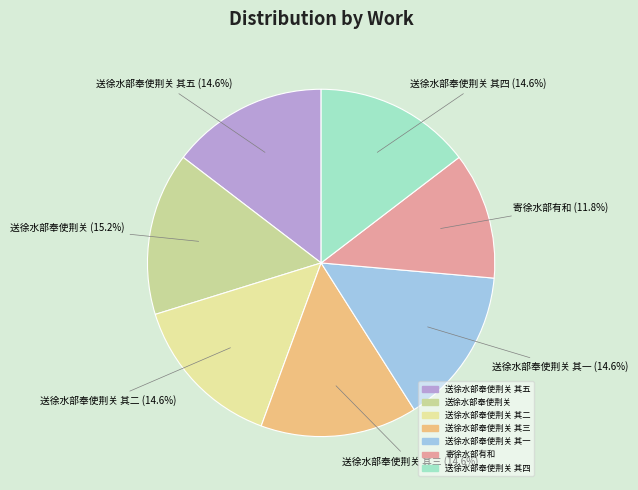

Rank the categories by value from lowest to highest.

寄徐水部有和, 送徐水部奉使荆关 其一, 送徐水部奉使荆关 其二, 送徐水部奉使荆关 其三, 送徐水部奉使荆关 其四, 送徐水部奉使荆关 其五, 送徐水部奉使荆关